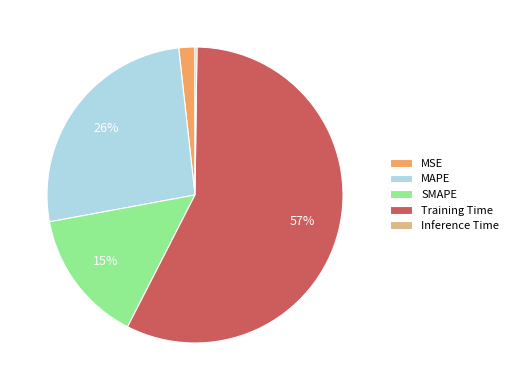

To the nearest percent, what is the average slice percentage?

20%